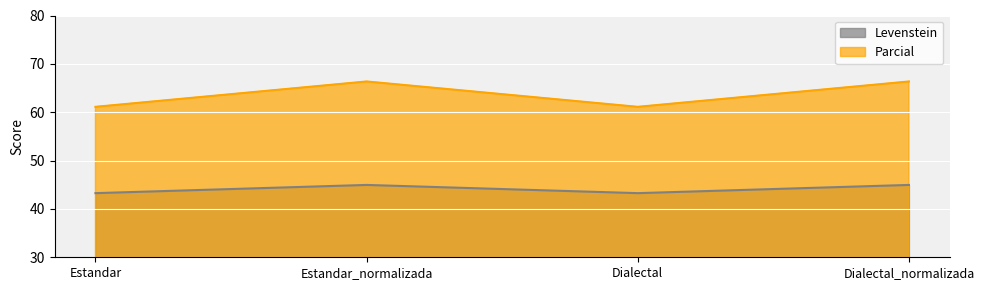

What is the minimum value shown in the chart?

43.3